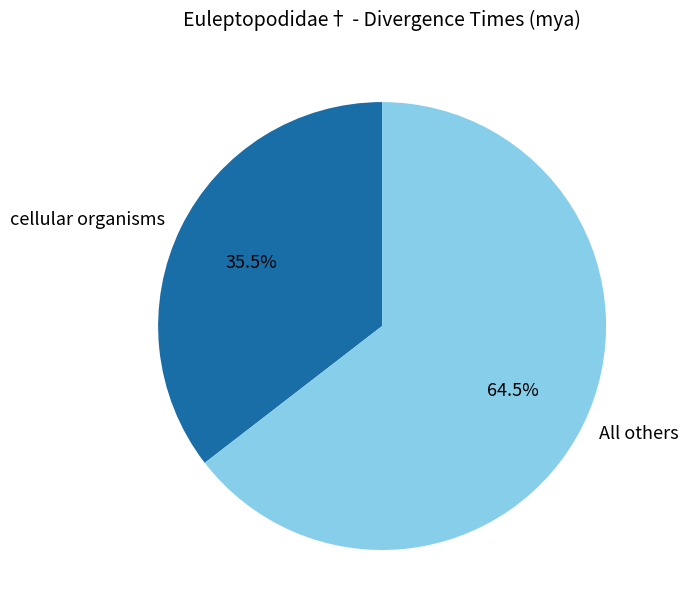

Approximately how many times larger is the value at All others compared to cellular organisms?

1.8